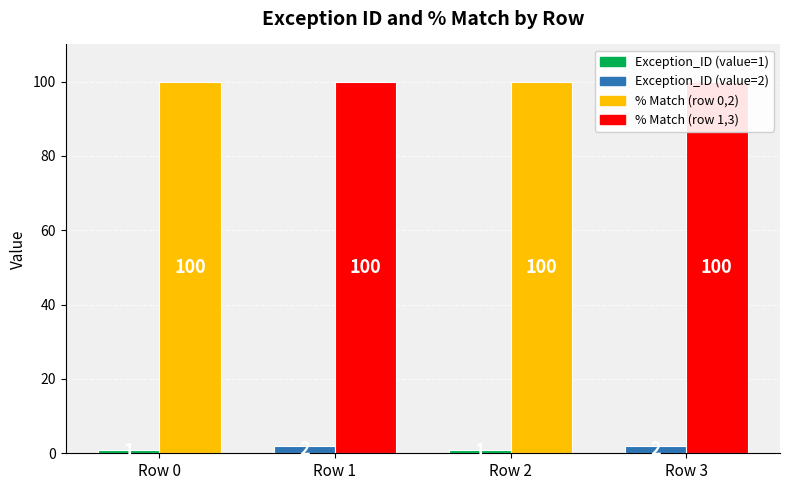

Between Row 0 and Row 3, which series saw the biggest shift?

Exception_ID